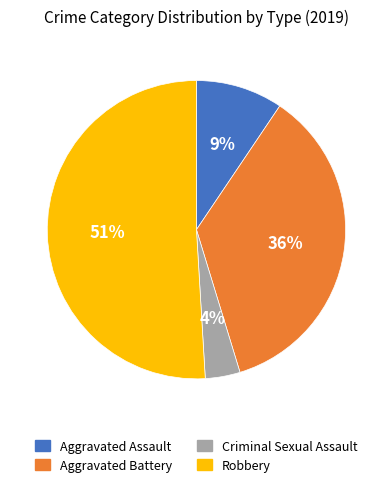

Which slice is the largest?

Robbery